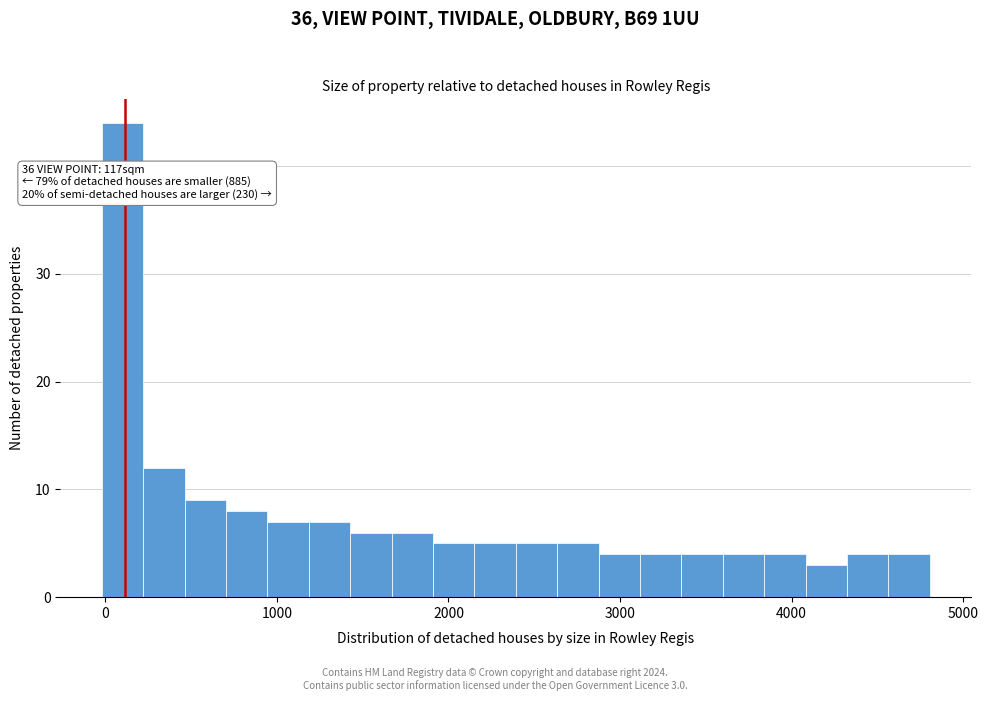

Read against the x-axis, roughly where is the centre of the tallest bar?

100